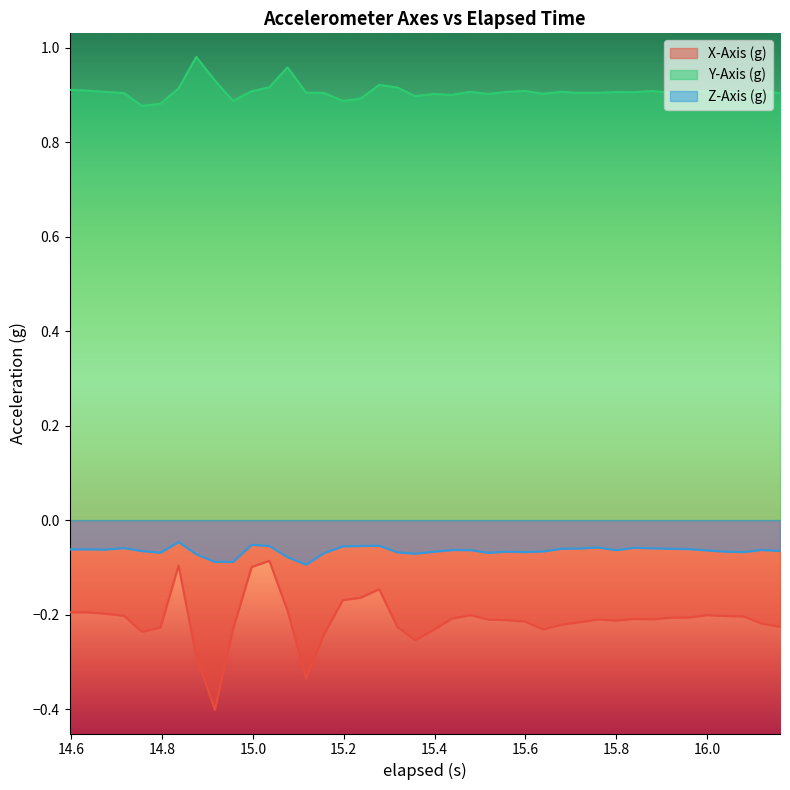

True or false: Z-Axis (g) has more than 1 interior local peaks.

True